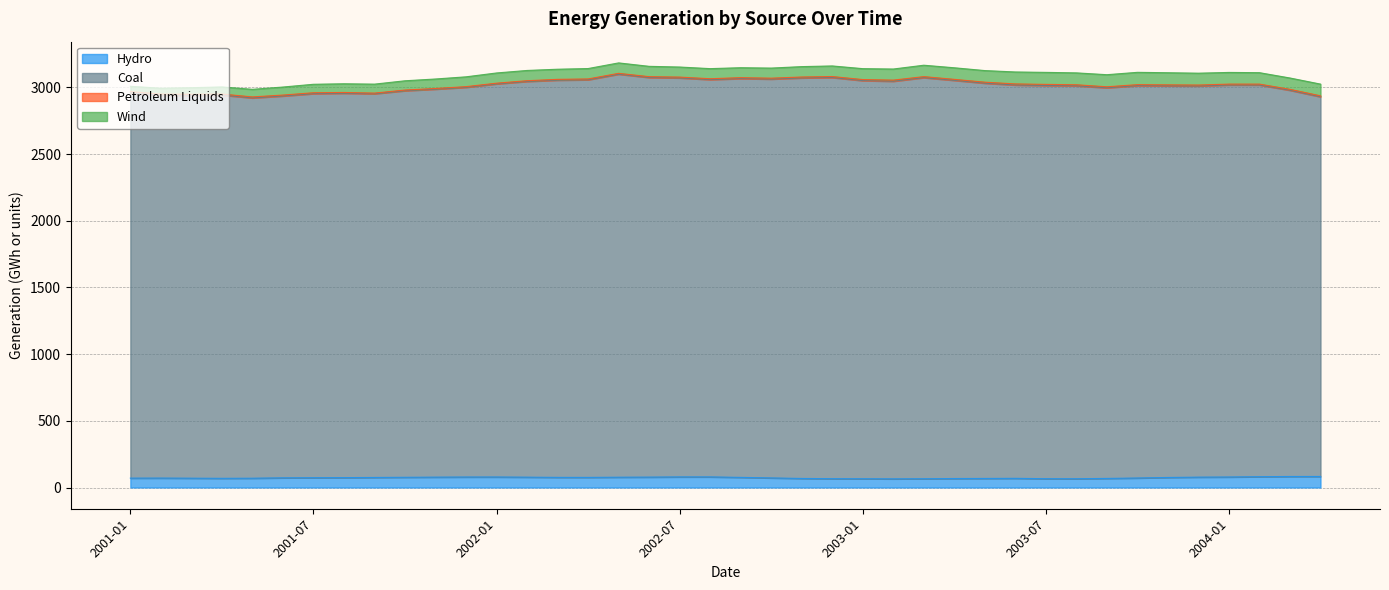

How many lines are shown in the chart?

4